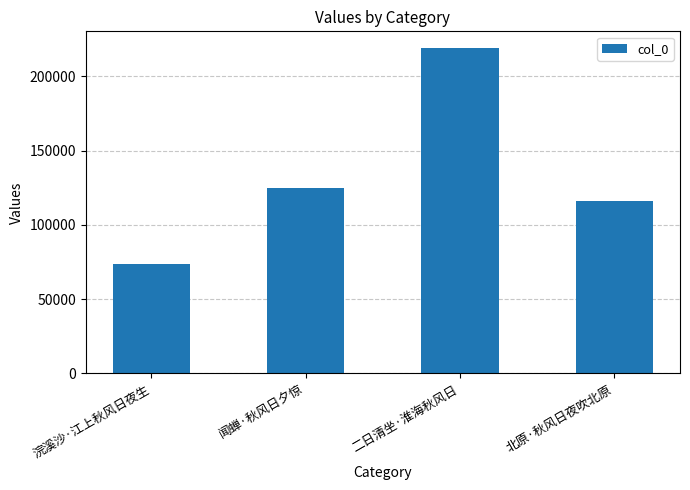

What is the maximum value shown in the chart?

219223